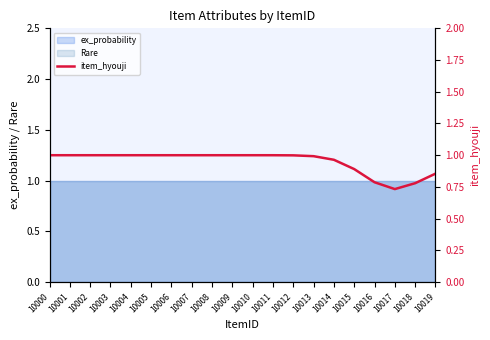

What is the value of the 12th point from the left?

1.0